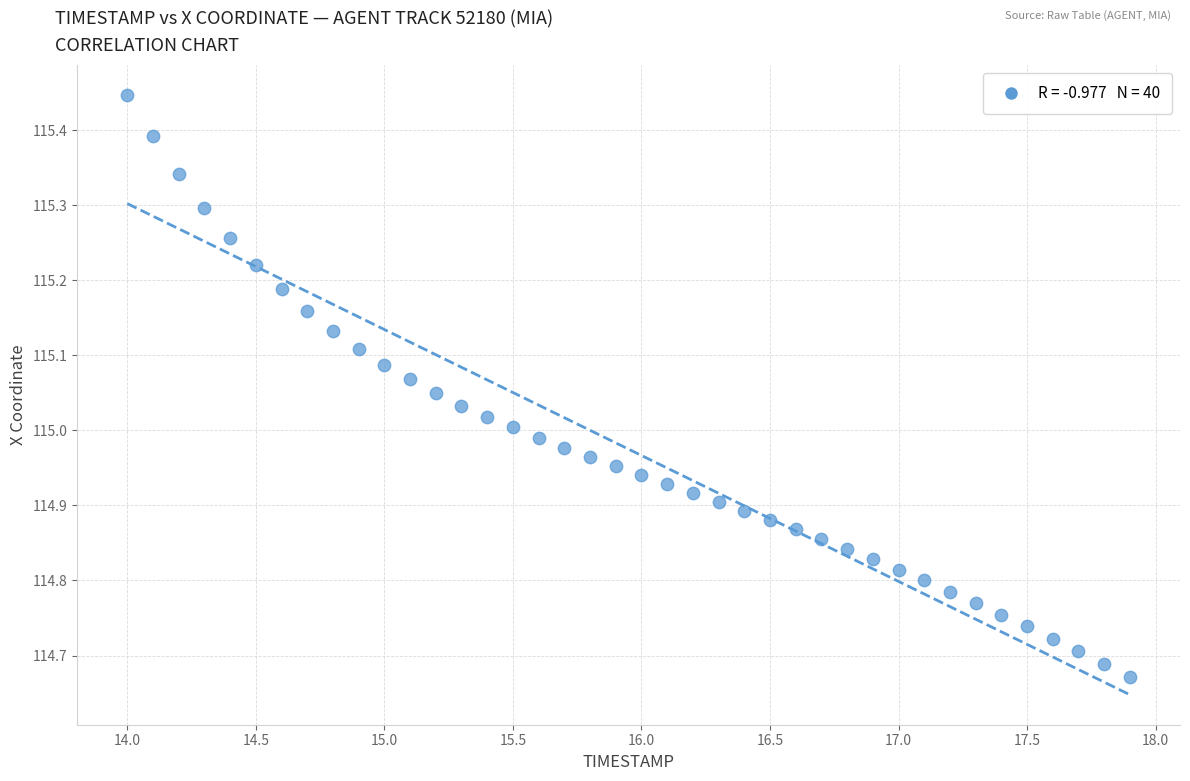

What is the range of X values (max minus min)?

3.9